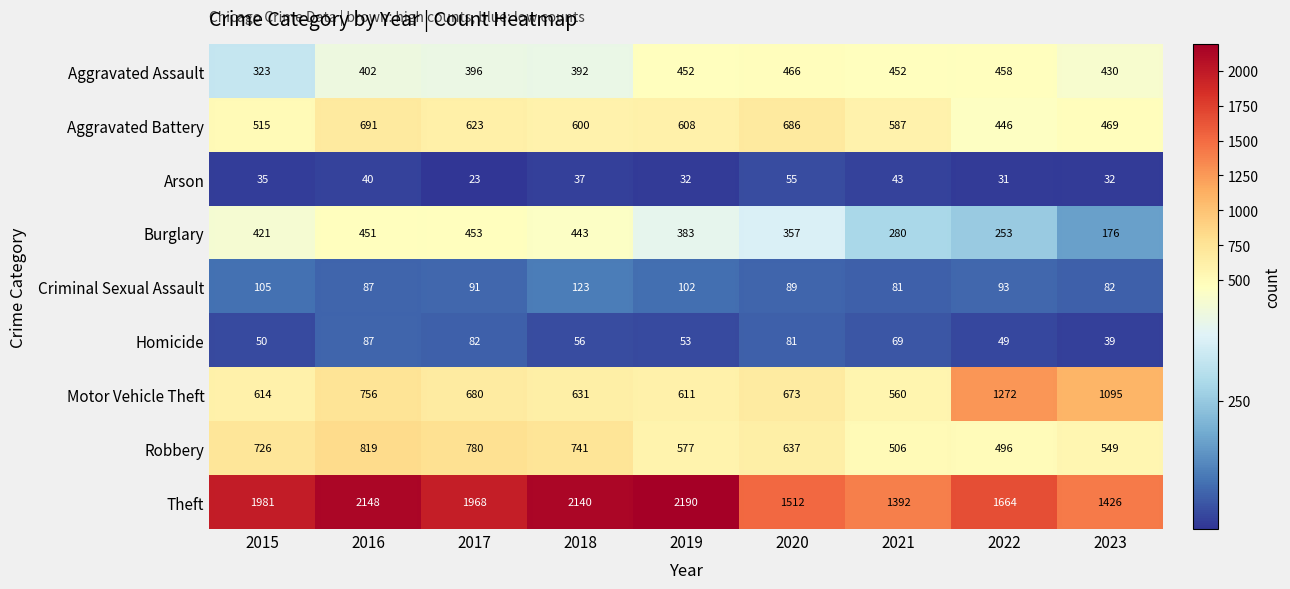

The Aggravated Assault series shows 396 at 2017. True or false?

True